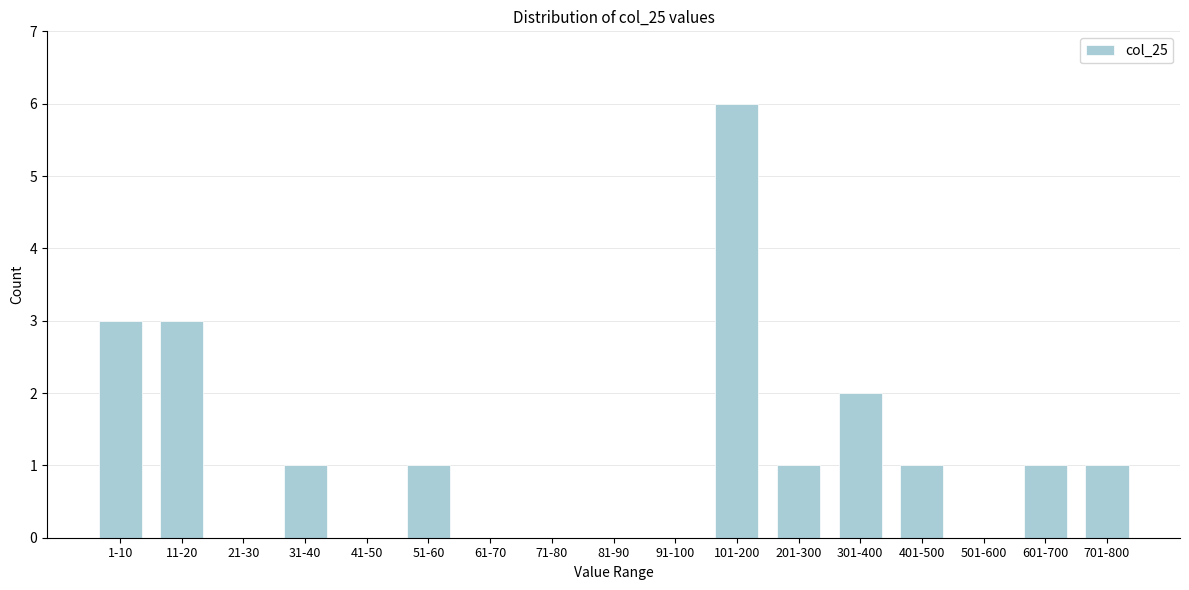

Reading left to right, transcribe all the data shown in this chart.

1-10=3	11-20=3	21-30=0	31-40=1	41-50=0	51-60=1	61-70=0	71-80=0	81-90=0	91-100=0	101-200=6	201-300=1	301-400=2	401-500=1	501-600=0	601-700=1	701-800=1